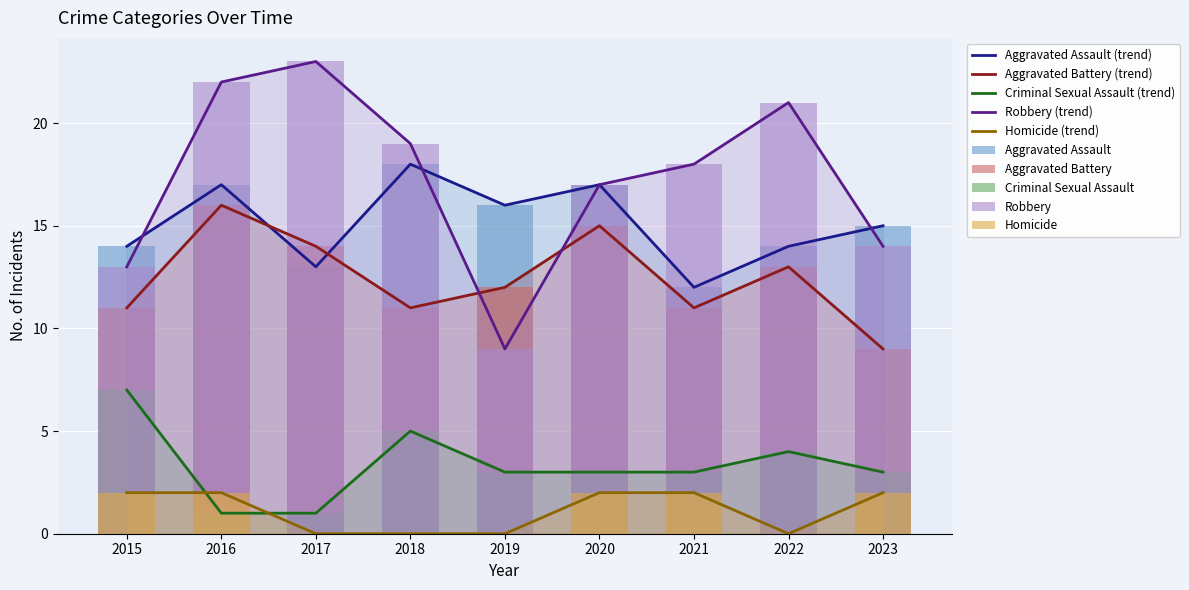

The value of Aggravated Battery at 2022 is 13. True or false?

True